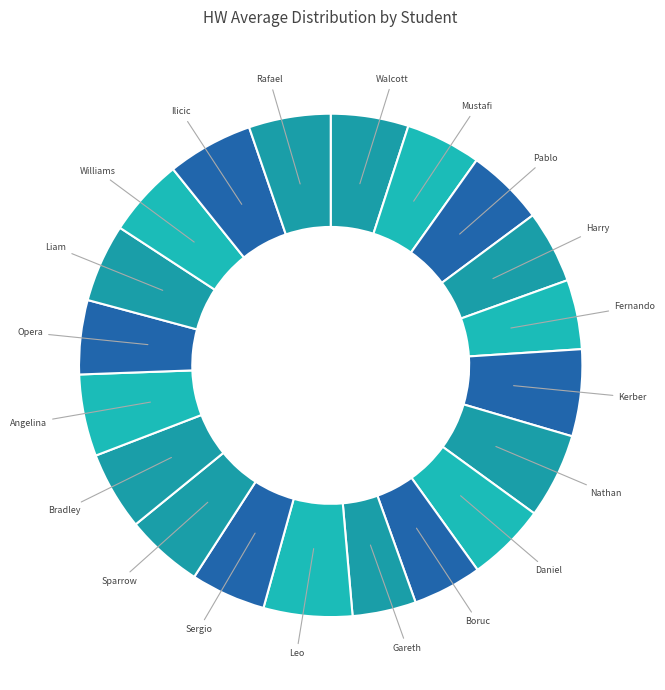

Count the number of slices in the pie.

20